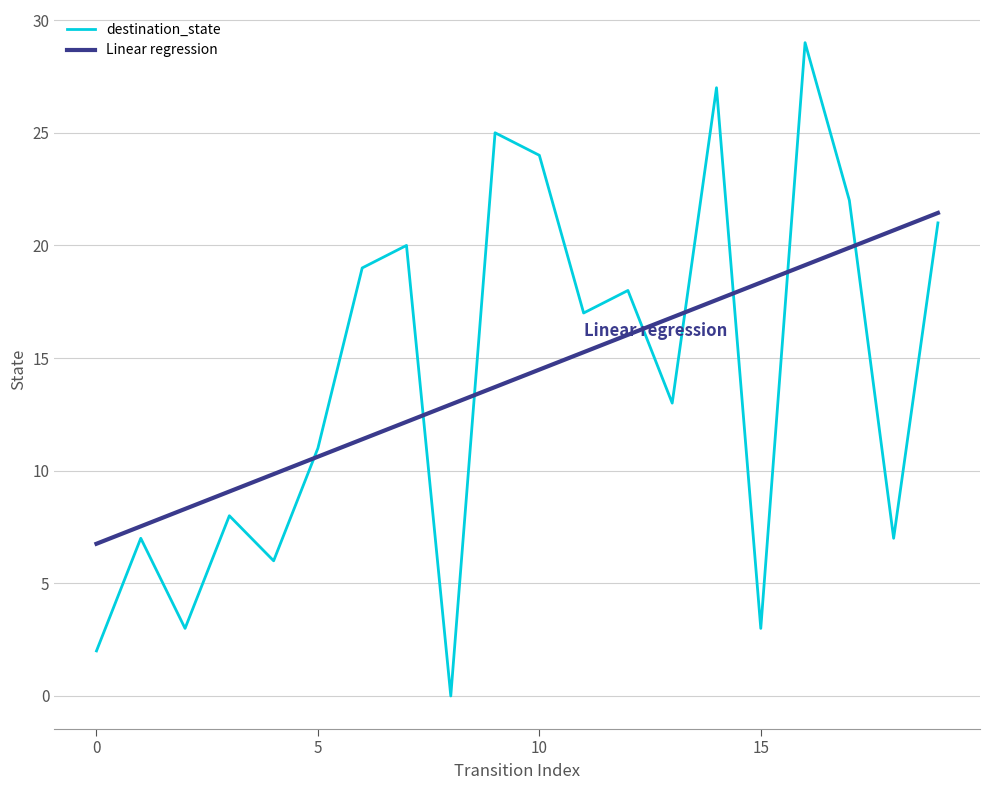

What is the greatest value displayed?

29.0